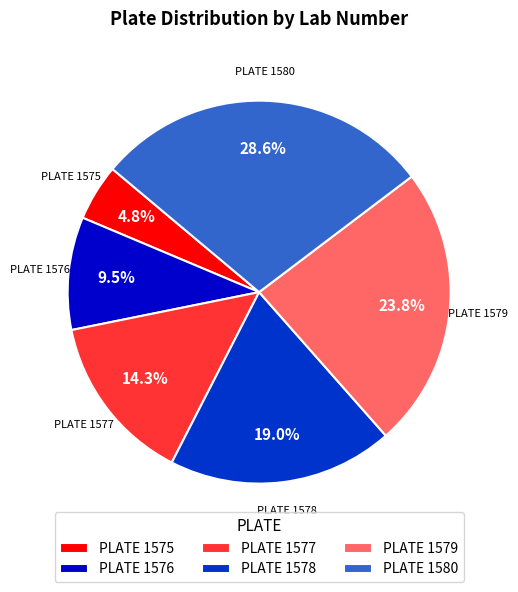

How many segments does this pie chart have?

6